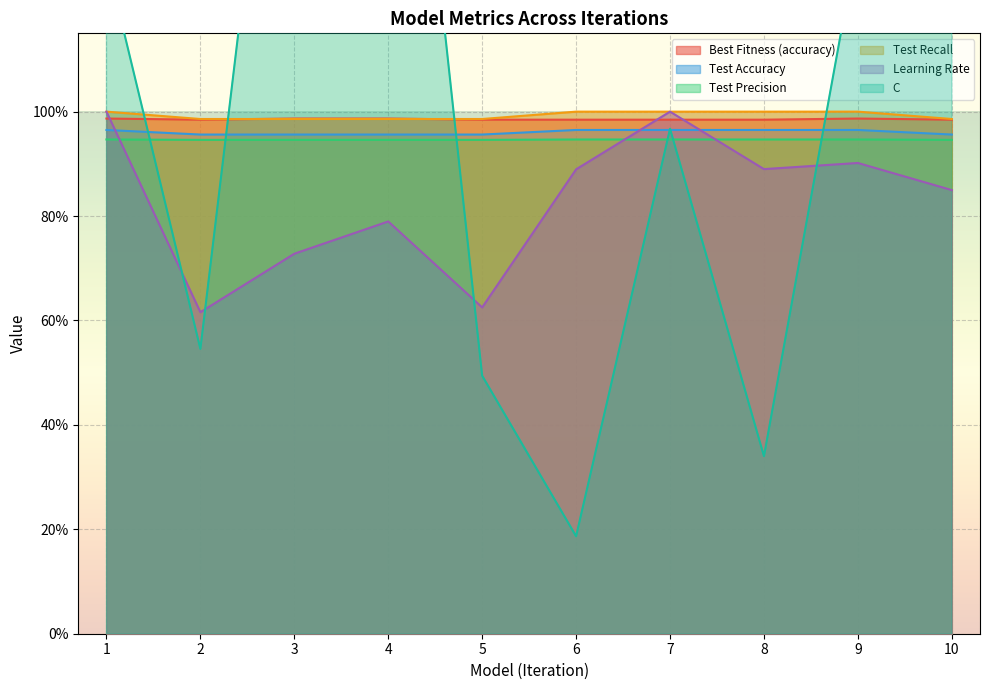

Rank the series by their maximum value, from highest to lowest.

C, Test Recall, Learning Rate, Best Fitness (accuracy), Test Accuracy, Test Precision